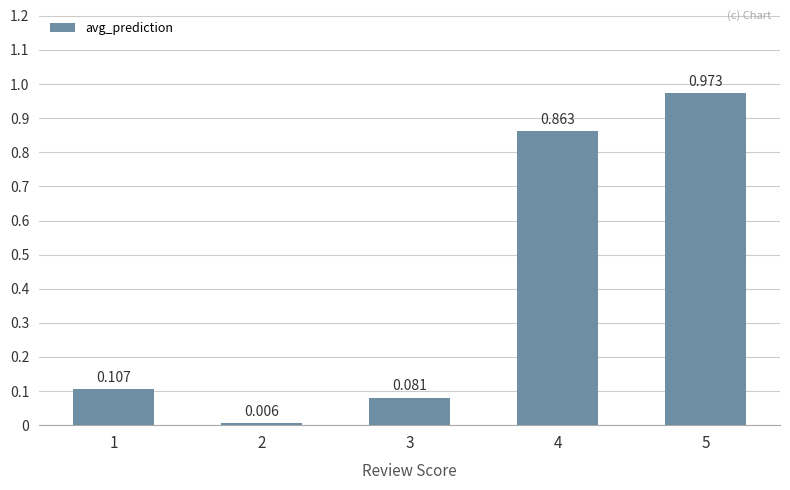

Reading right to left, extract all data points from this chart.

5=1.0	4=0.9	3=0.1	2=0.0	1=0.1